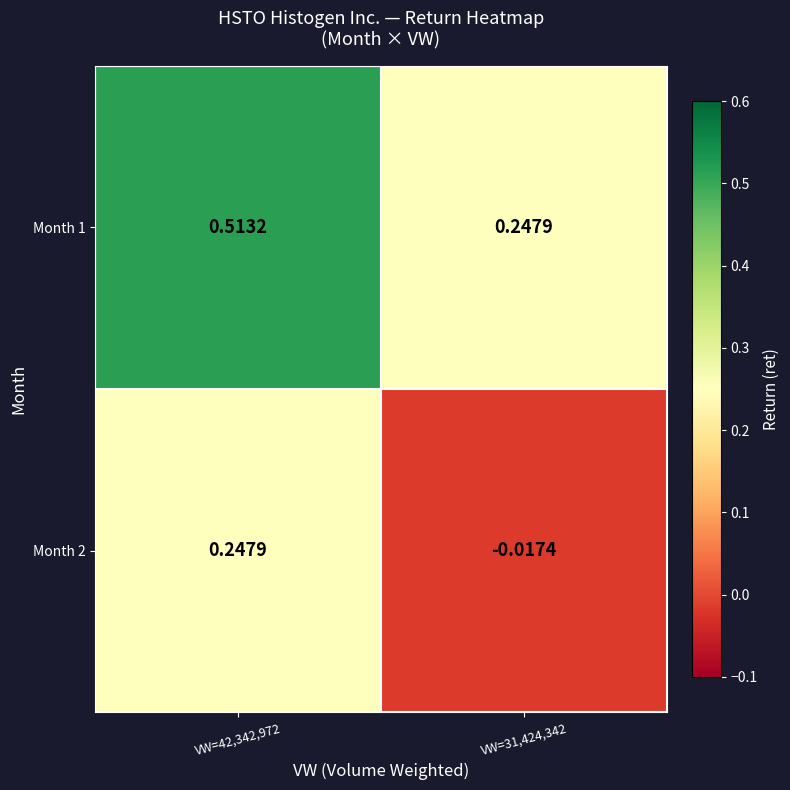

Is the value of Month 2 at VW=42,342,972 greater than the value of Month 1 at VW=42,342,972?

No